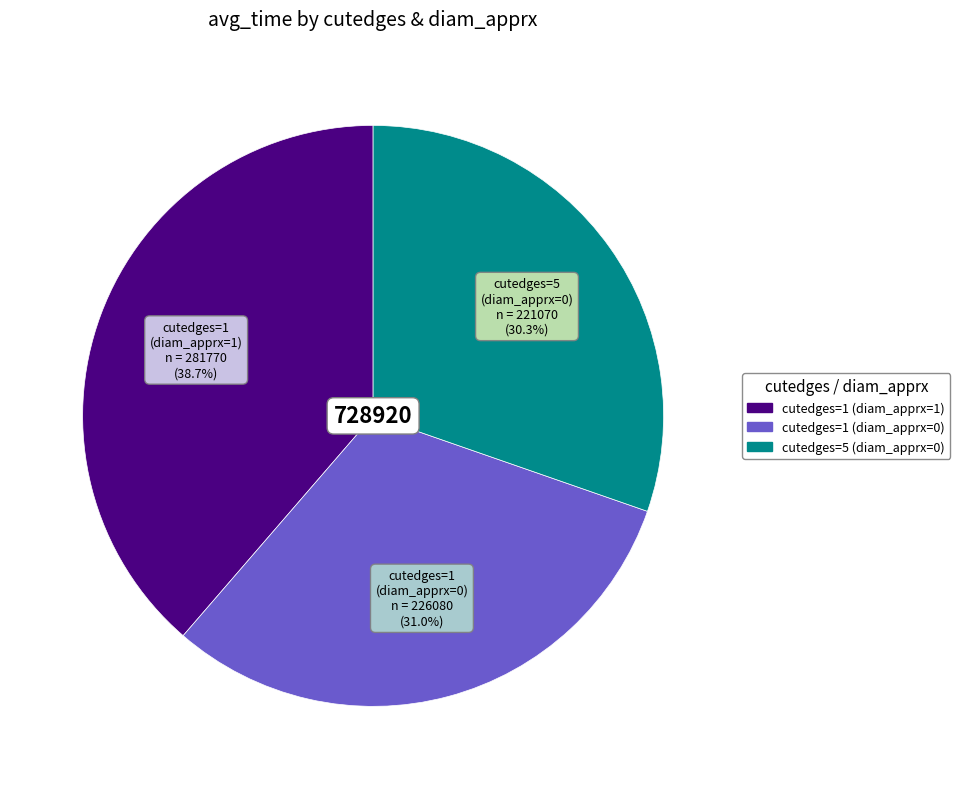

Which slice is the smallest?

cutedges=5 (diam_apprx=0)